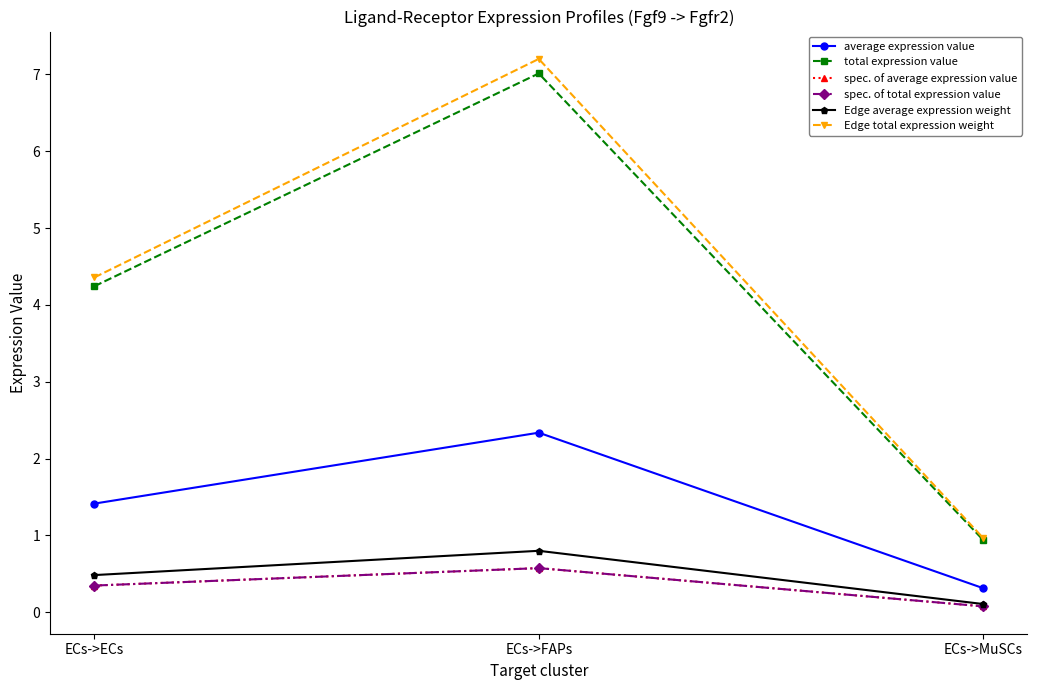

At which label is total expression value closest to 3?

ECs->ECs